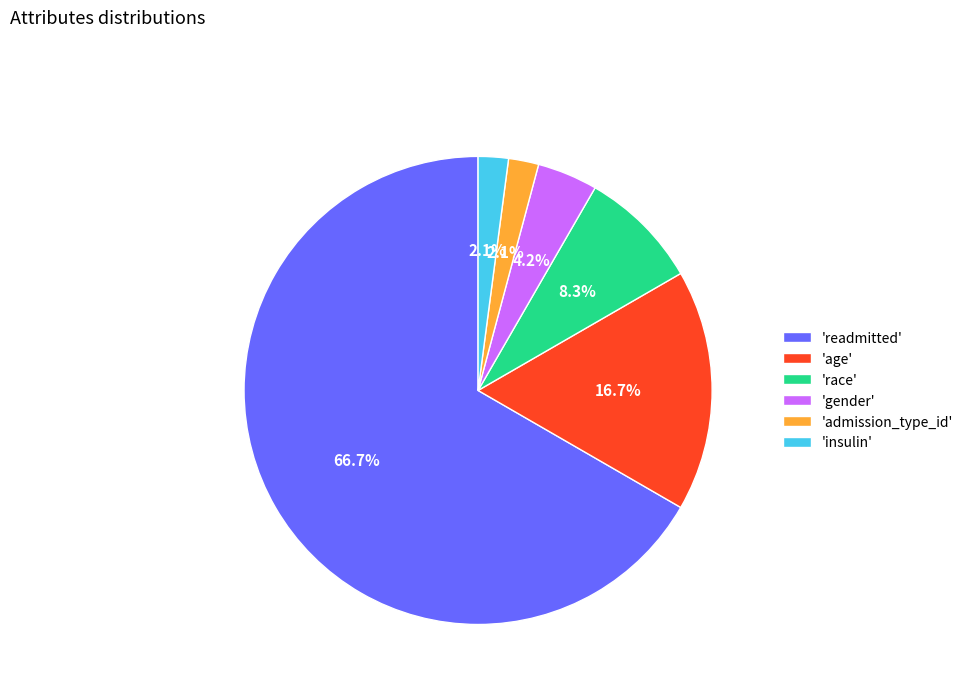

Which has a higher value, 'age' or 'insulin'?

'age'